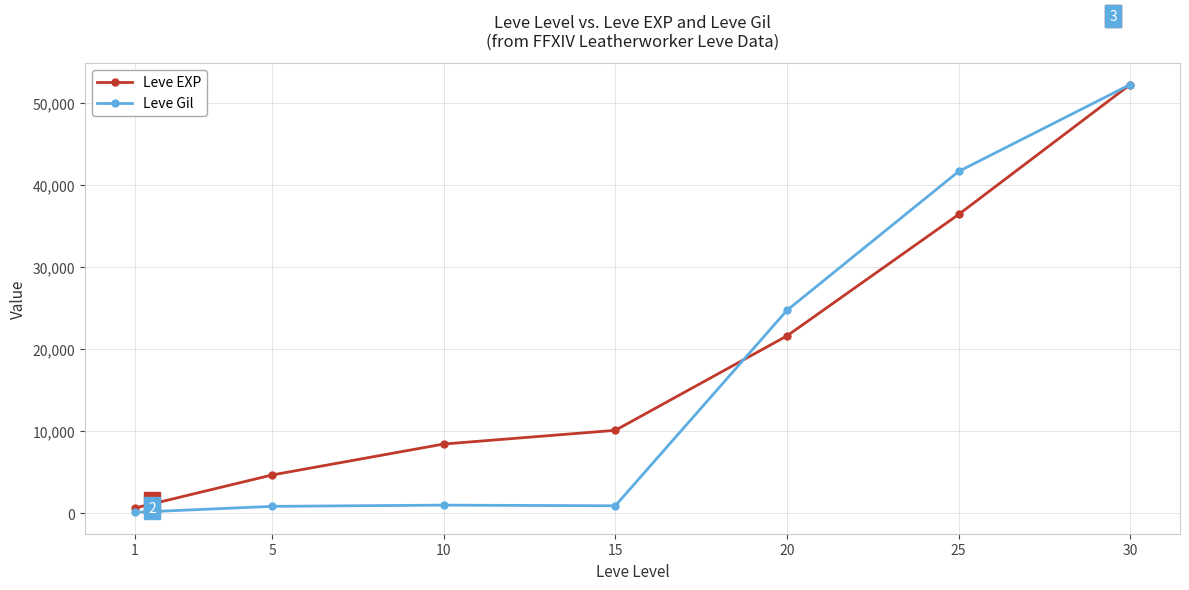

Rank the series at 20 from highest to lowest value.

Leve Gil, Leve EXP